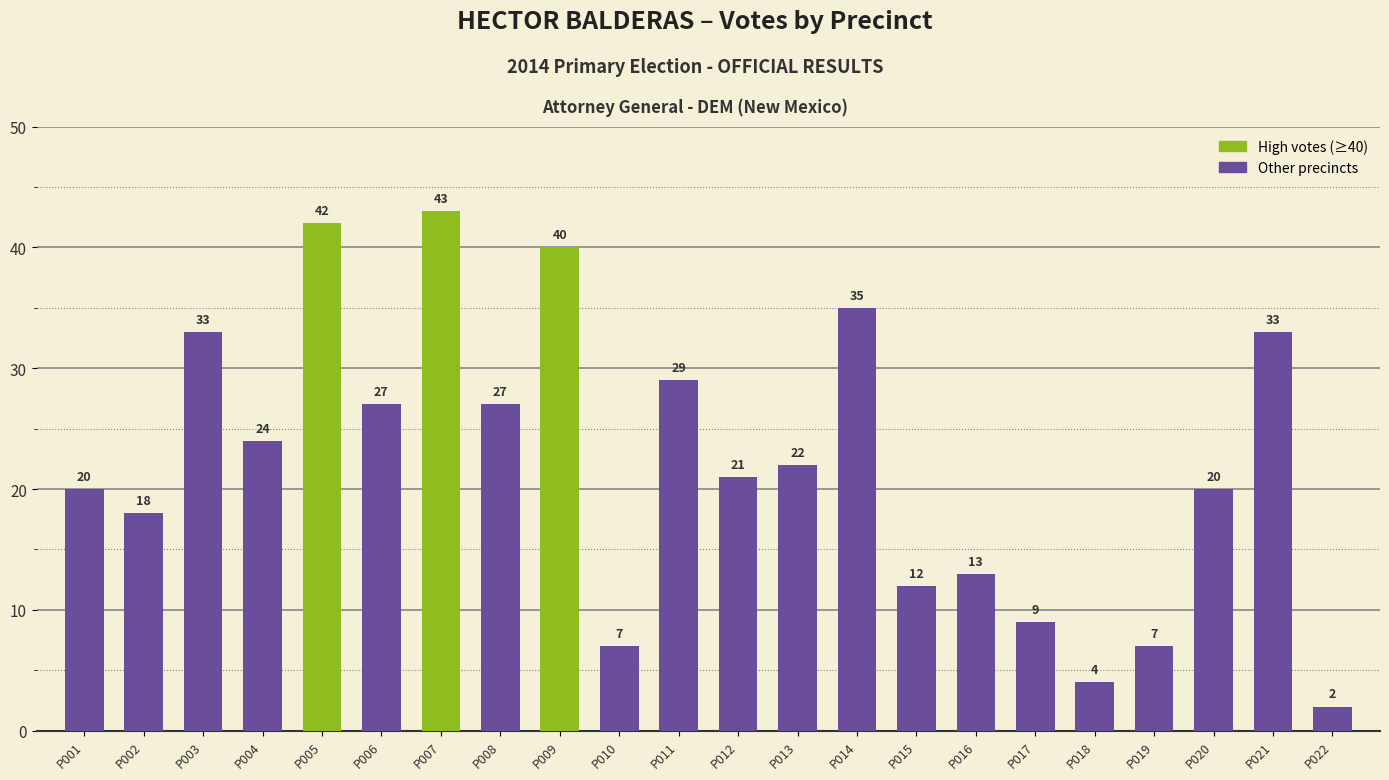

Which has a higher value, P005 or P009?

P005